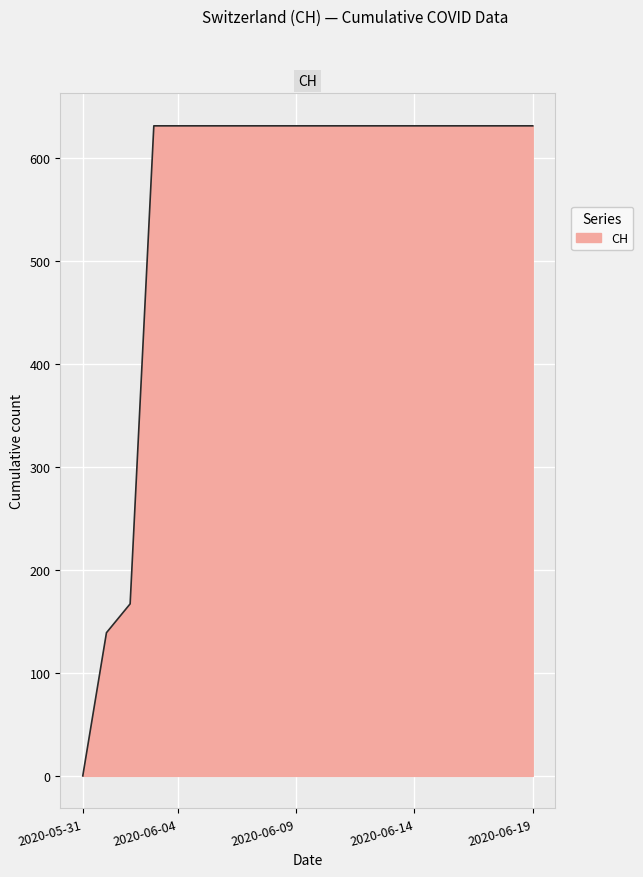

What is the difference between the maximum and minimum values?

631